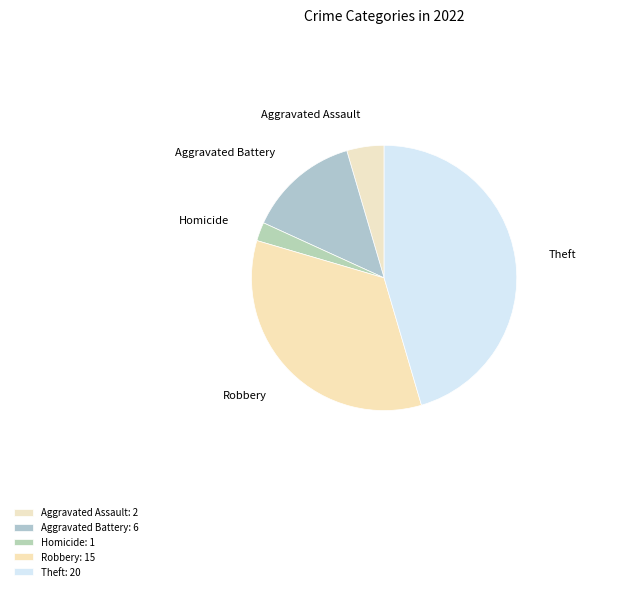

Which category has the biggest portion of the pie?

Theft